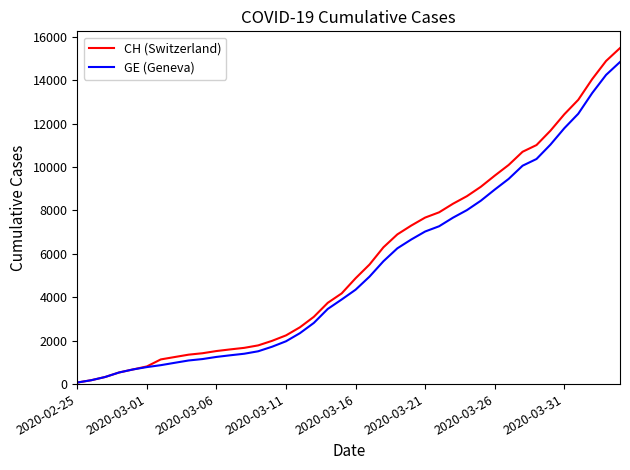

Which series has the largest range (max minus min)?

CH (Switzerland)